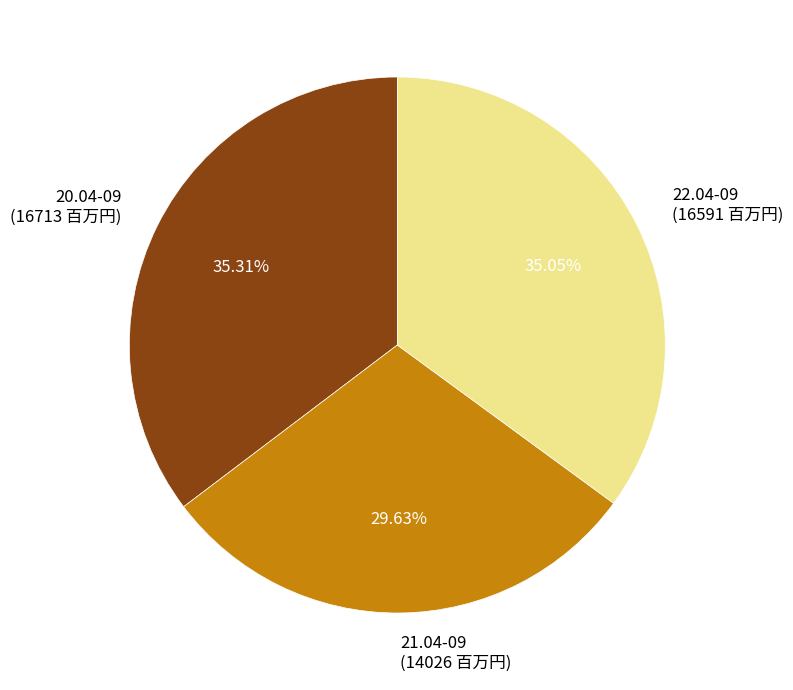

Approximately how many times larger is the value at 22.04-09 compared to 20.04-09?

1.0